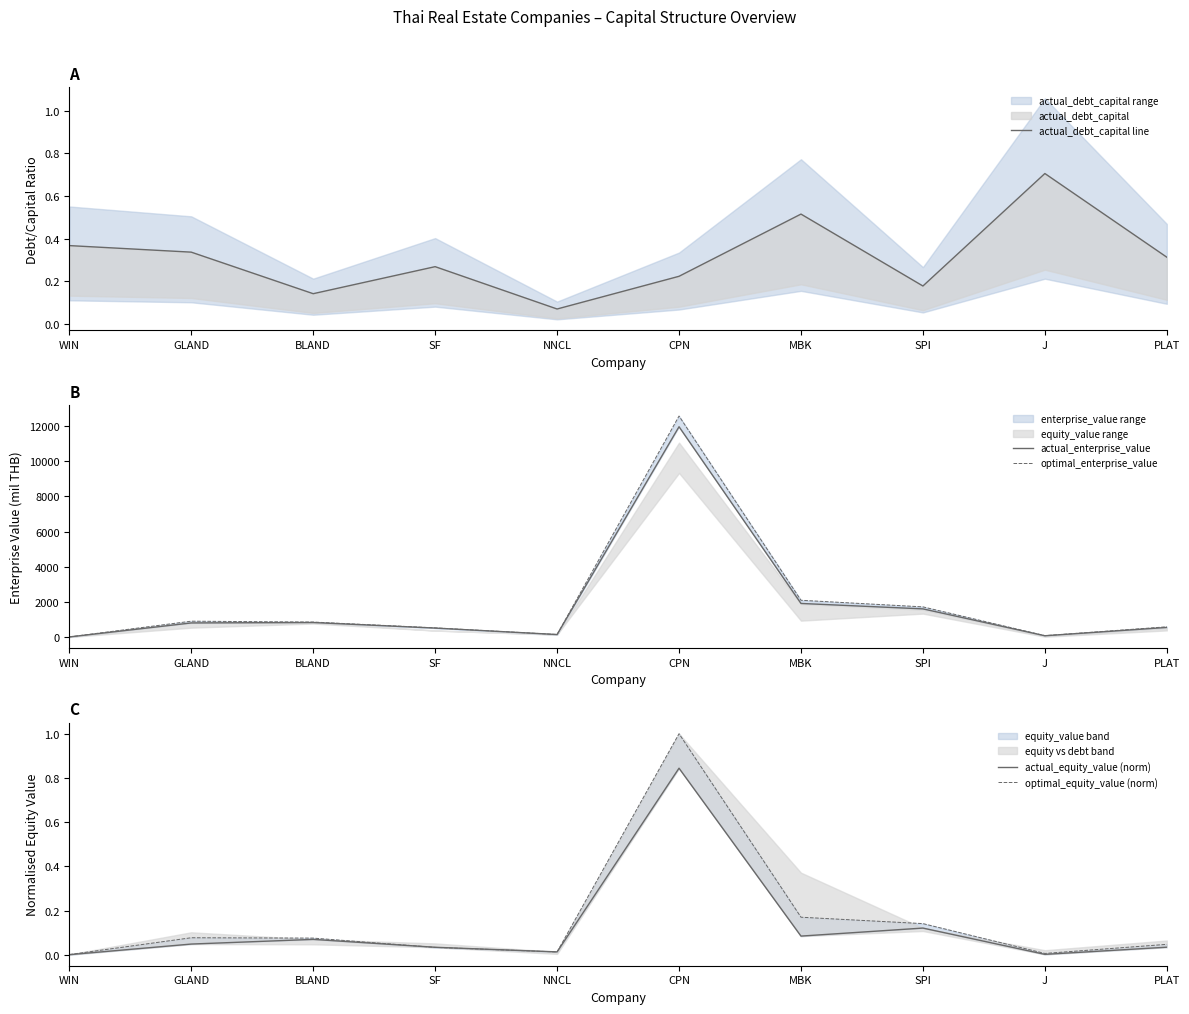

Is the value of actual_debt_capital line at J greater than the value of optimal_equity_value (norm) at WIN?

Yes